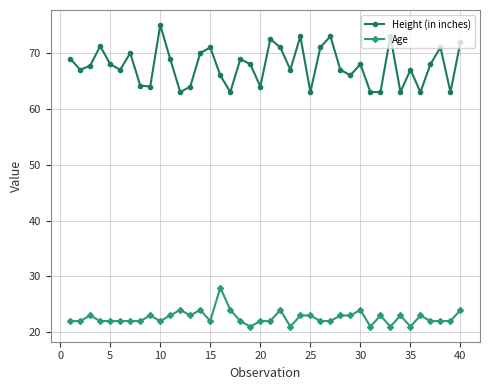

Which series has the largest range (max minus min)?

Height (in inches)